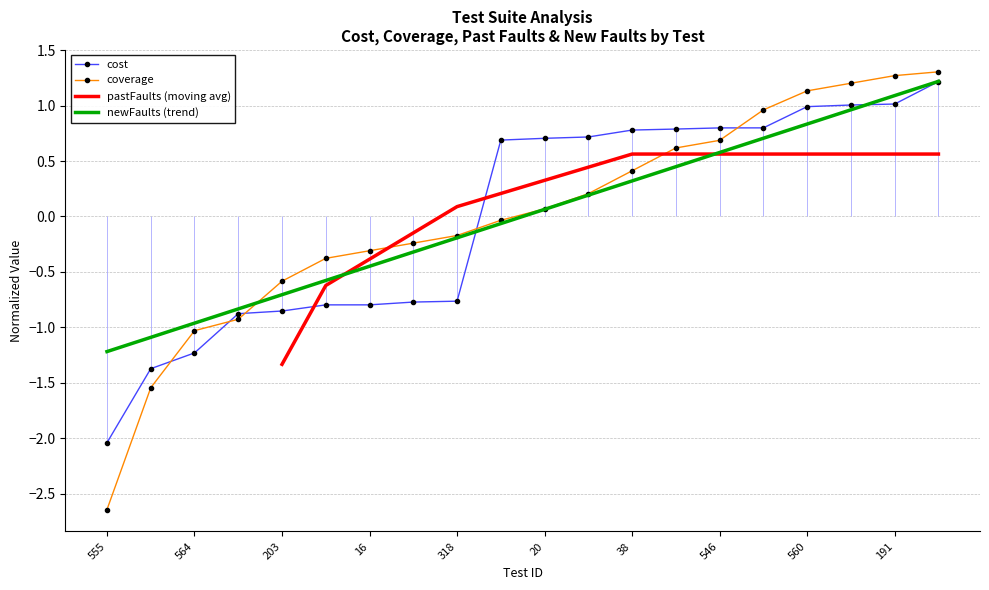

The cost series shows -0.9 at 203. True or false?

True